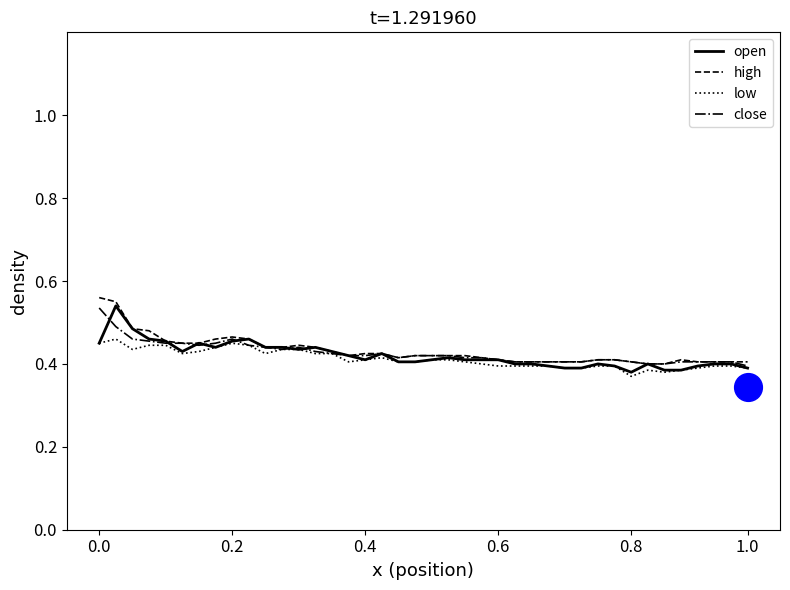

Which series has the widest spread of Y values?

open